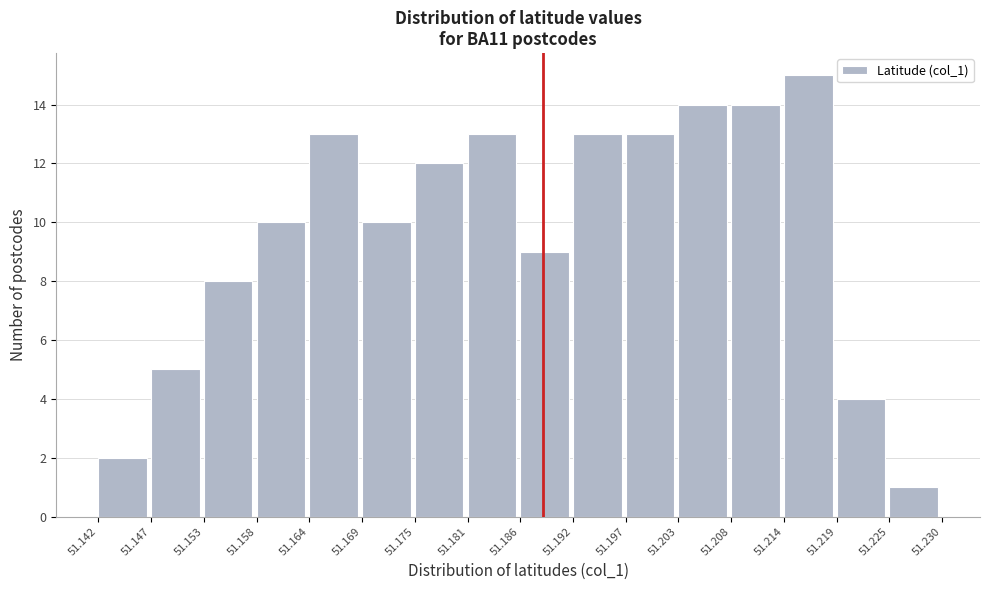

Reading left to right, list every bar in this chart as the range it spans on the x-axis followed by its height. The values are not printed on the chart, so give them approximately, as read against the axis.

51.142 to 51.147: 2
51.147 to 51.153: 5
51.153 to 51.158: 8
51.158 to 51.164: 10
51.164 to 51.169: 13
51.169 to 51.175: 10
51.175 to 51.181: 12
51.181 to 51.186: 13
51.186 to 51.192: 9
51.192 to 51.197: 13
51.197 to 51.203: 13
51.203 to 51.208: 14
51.208 to 51.214: 14
51.214 to 51.219: 15
51.219 to 51.225: 4
51.225 to 51.230: 1